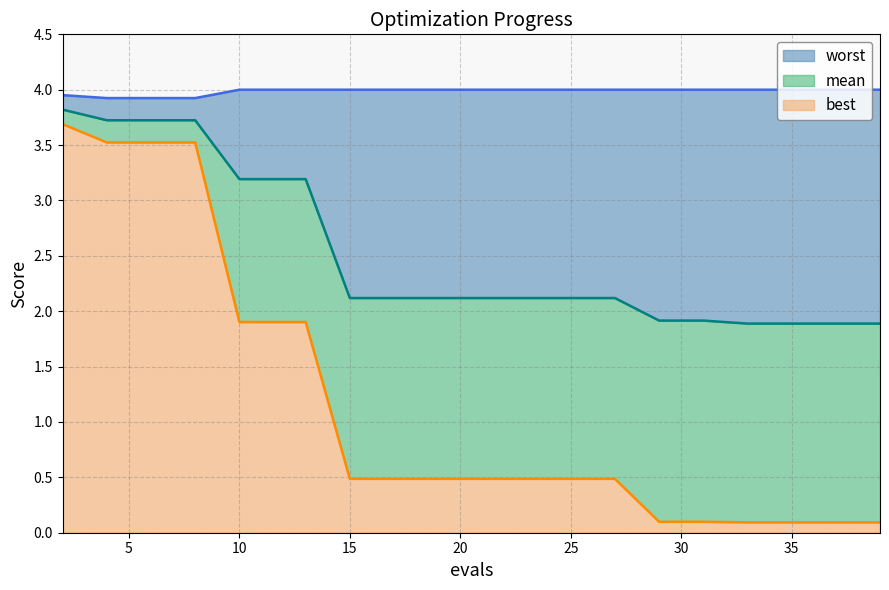

What is the highest value of the best series?

3.7